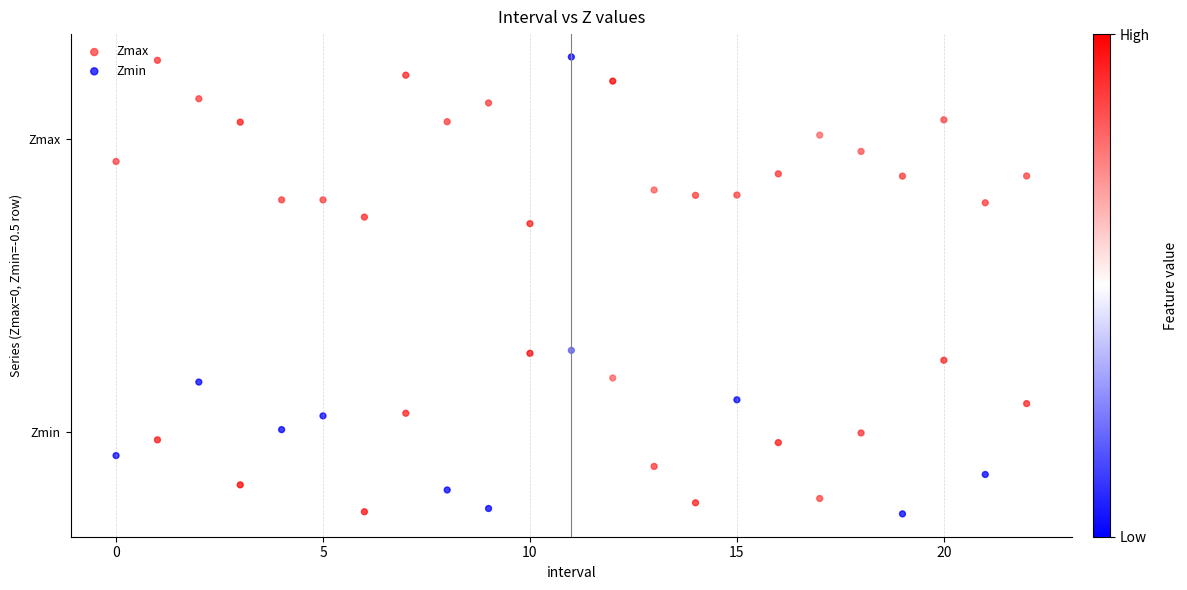

What are all the series names shown in the legend?

Zmax, Zmin